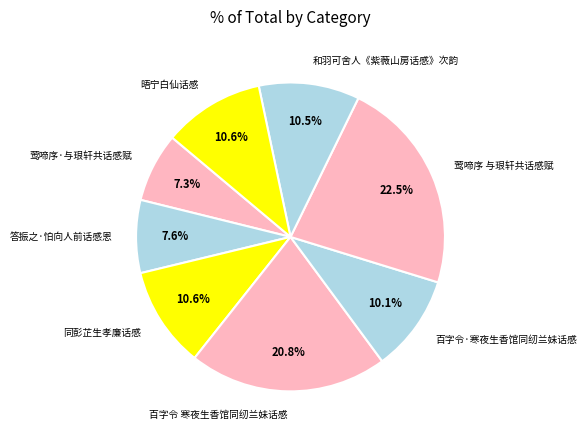

Which has a higher value, 百字令 寒夜生香馆同纫兰妹话感 or 同彭芷生孝廉话感?

百字令 寒夜生香馆同纫兰妹话感